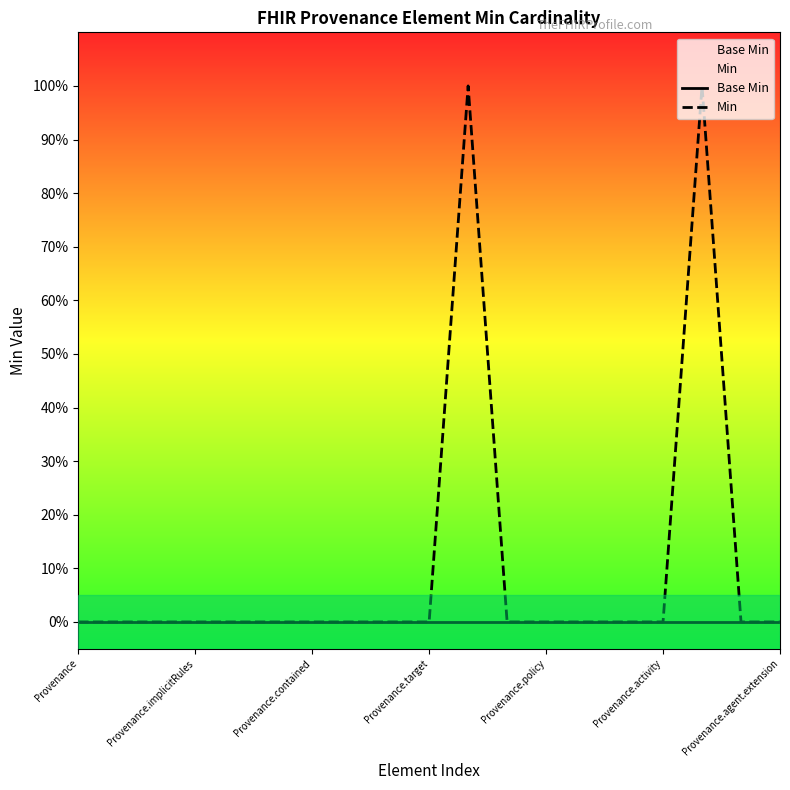

Does the chart display data point markers on the line(s)?

No